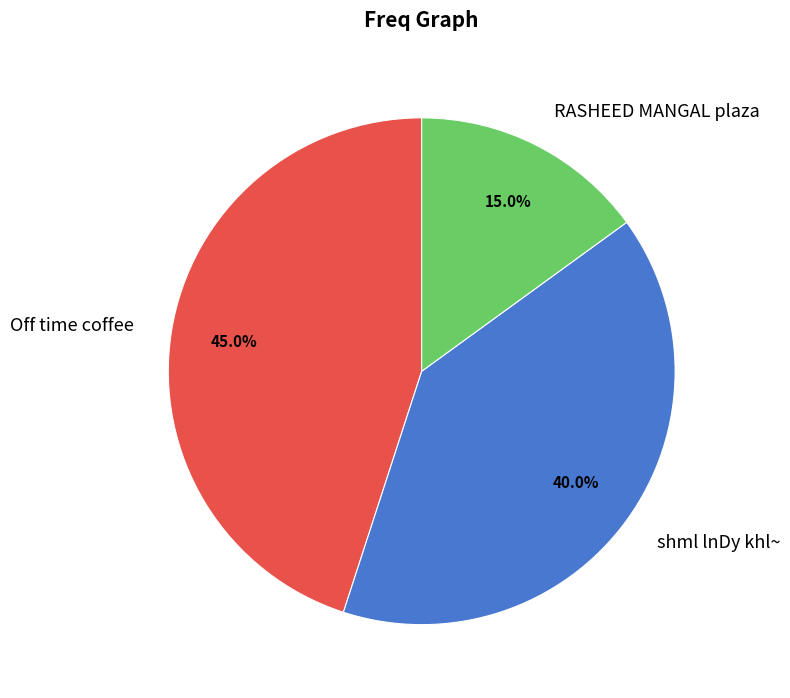

To the nearest percent, what portion does Off time coffee represent?

45%